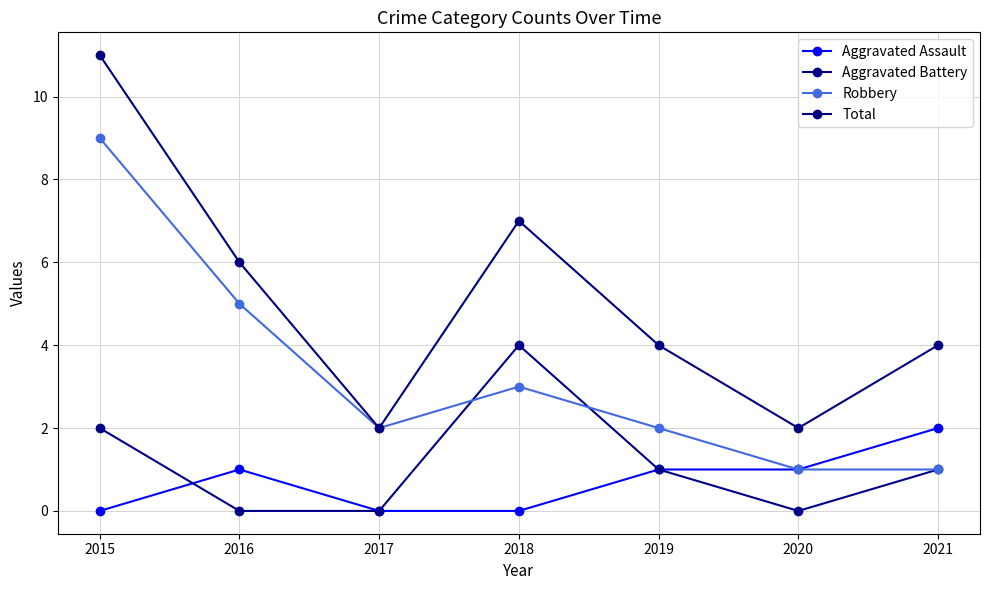

What is the approximate value of Aggravated Assault at 2016?

1